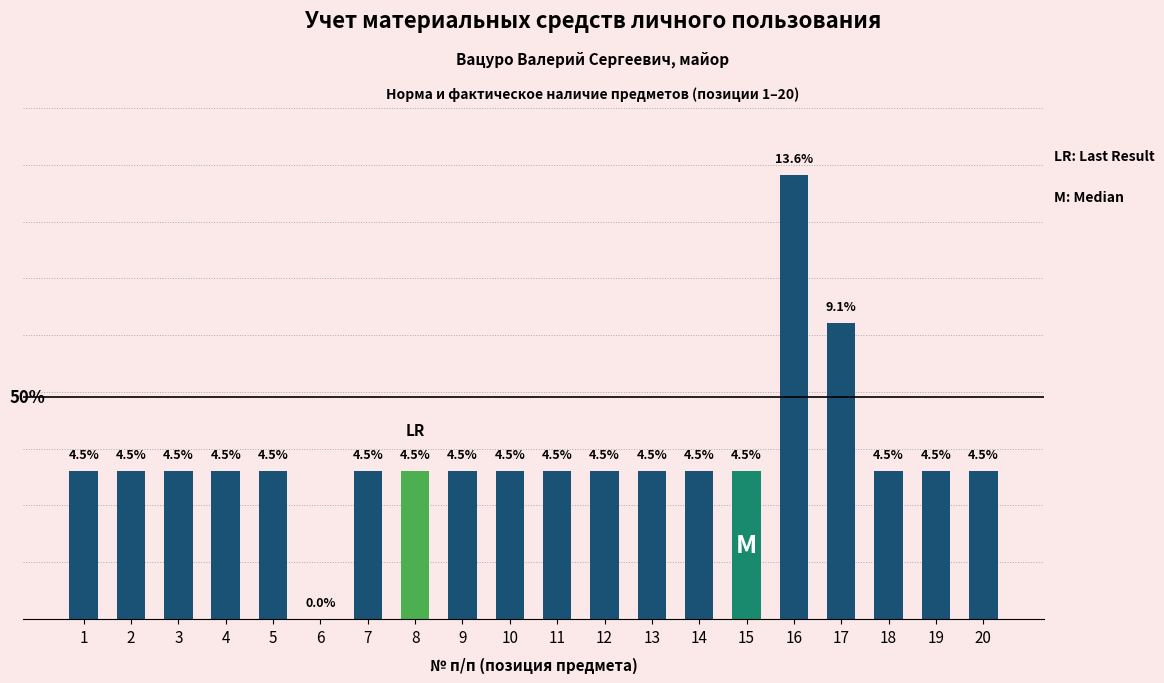

At which label does the data first exceed 4?

1